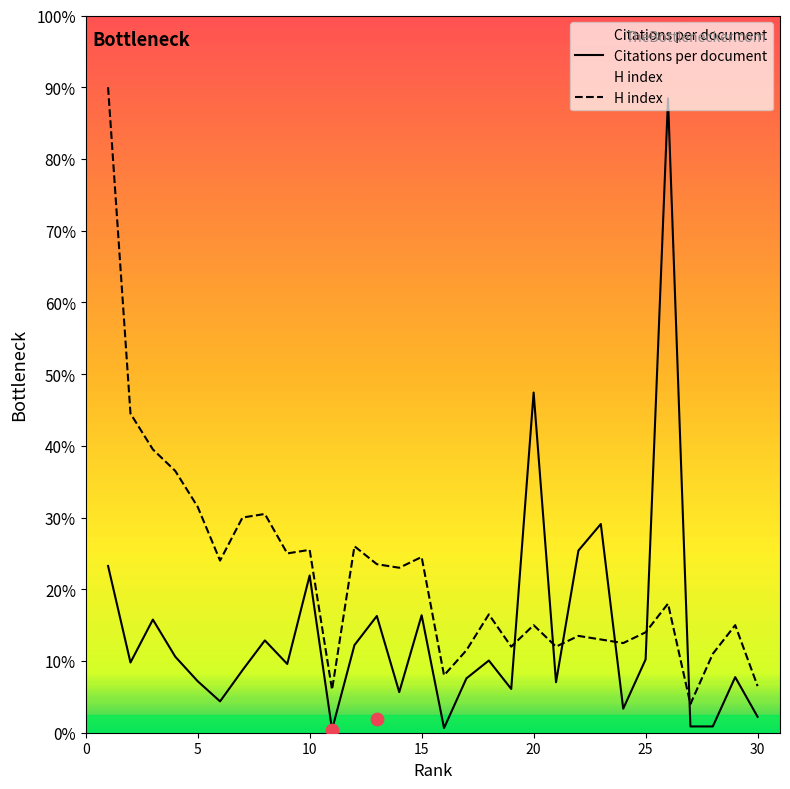

What are all the series names shown in the legend?

Citations per document, H index